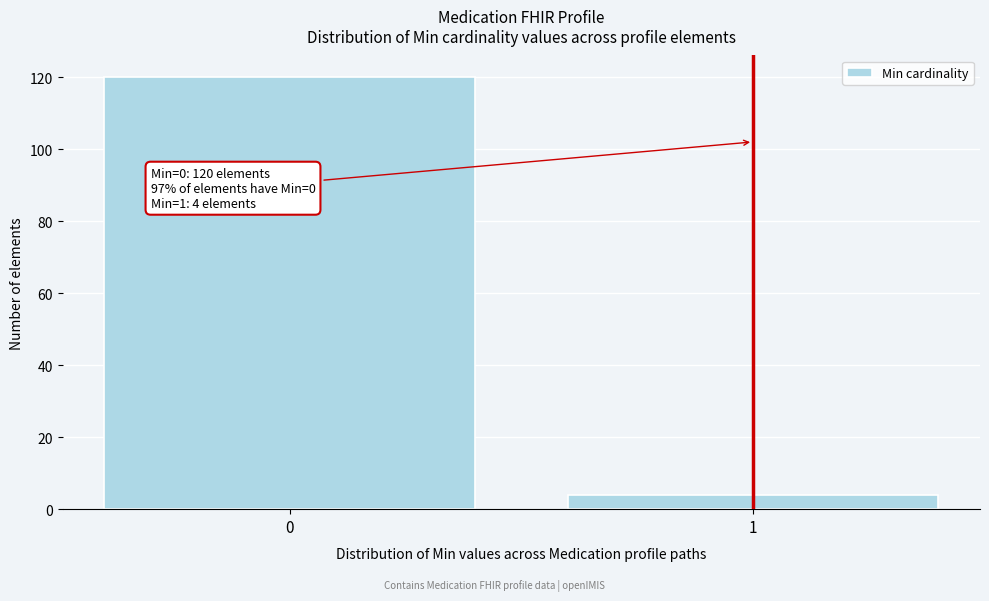

Reading left to right, transcribe all the data shown in this chart.

120	4